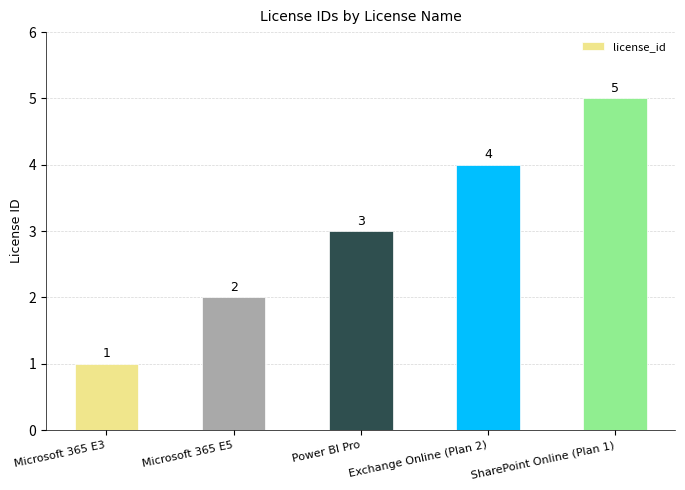

Are the bars grouped side by side (vs. stacked)?

No